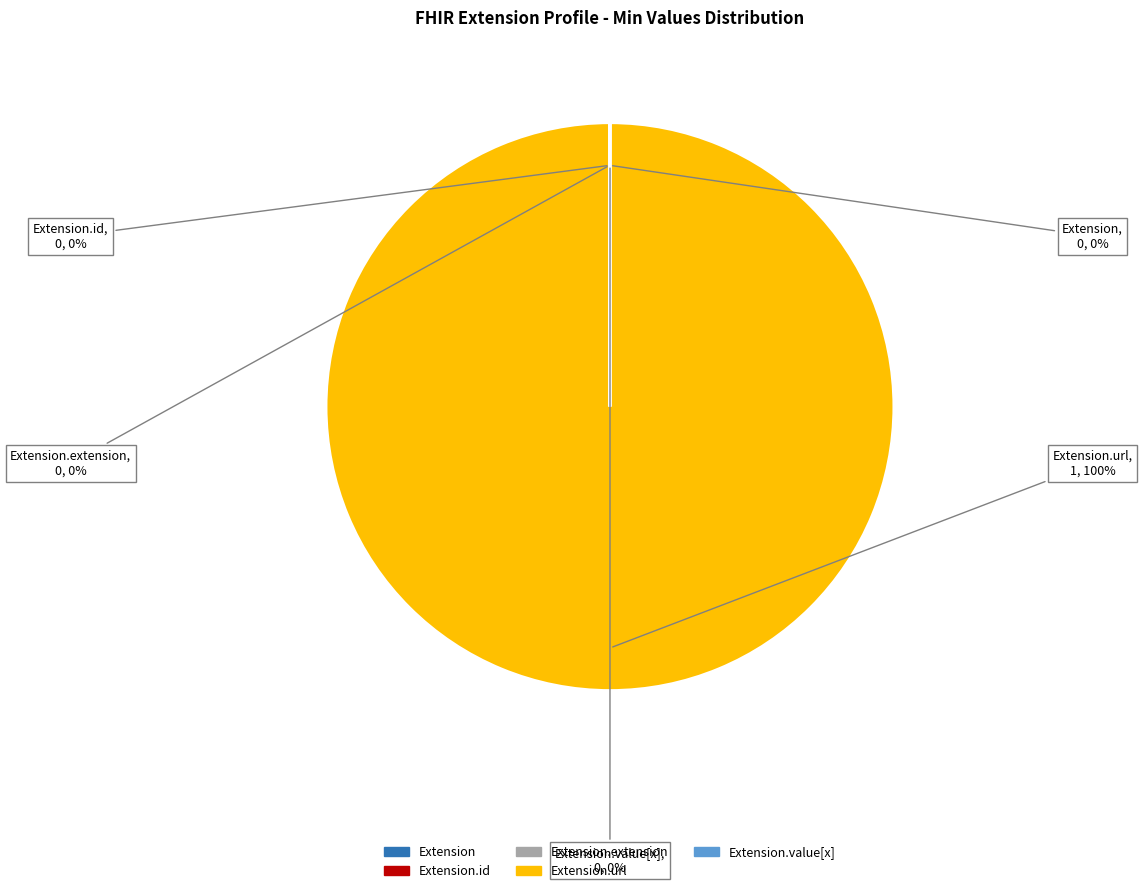

Does any single category account for the majority?

Yes